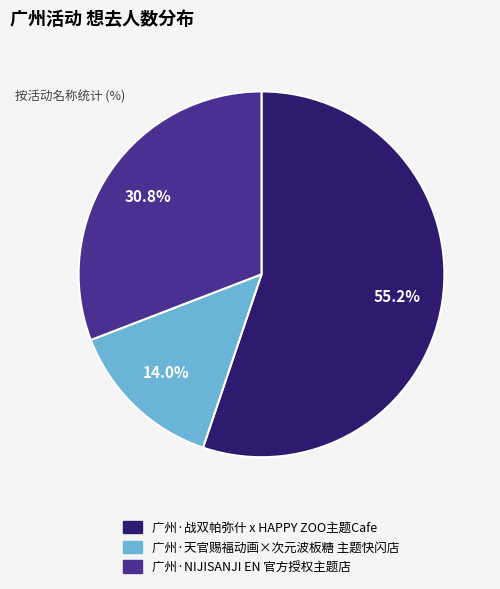

What percentage is the 广州·战双帕弥什 x HAPPY ZOO主题Cafe slice, to the nearest percent?

55%